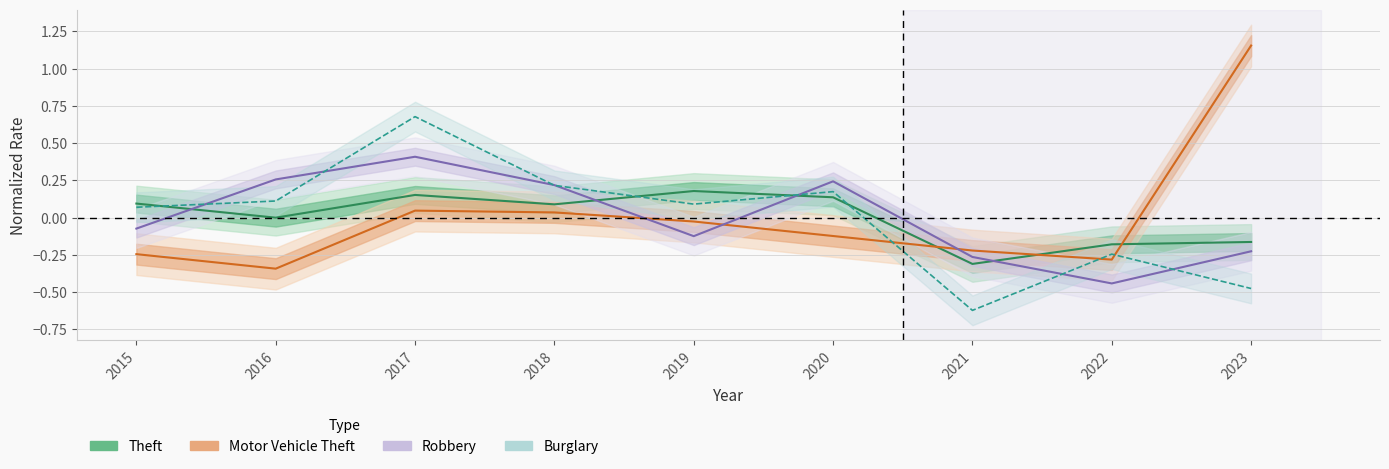

The value of Theft at 2018 is 0.1. True or false?

True